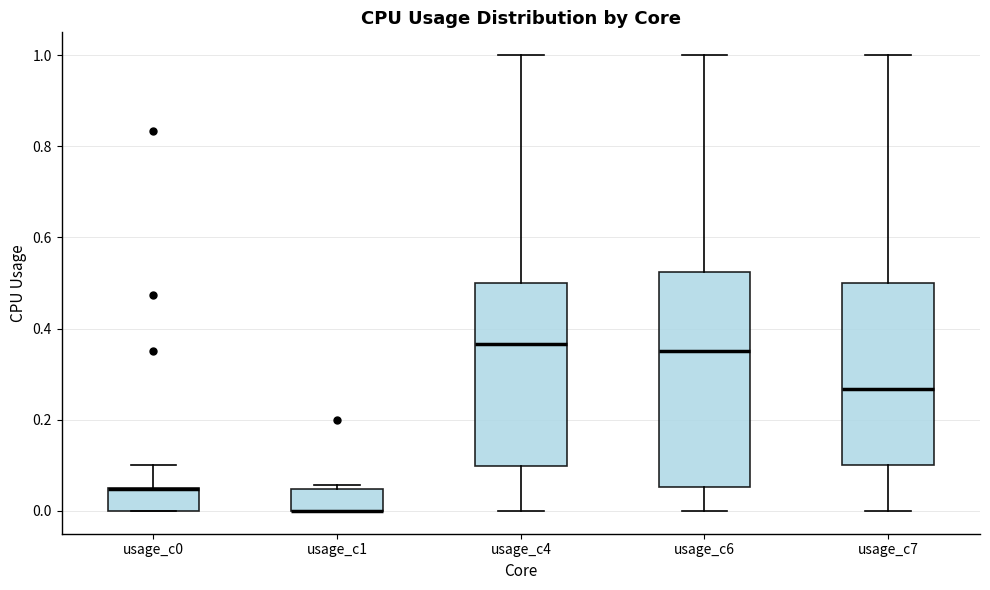

Reading left to right, read every box against the y-axis: the position of its median line, the range the box covers, and the ends of its whiskers. The values are not printed on the chart, so give them approximately, as read against the axis.

usage_c0: median 0.04 (drawn on the box's upper edge), box 0.00 to 0.06, whiskers 0.00 to 0.10
usage_c1: median 0.00 (drawn on the box's lower edge), box 0.00 to 0.04, whiskers 0.00 to 0.06
usage_c4: median 0.36, box 0.10 to 0.50, whiskers 0.00 to 1.00
usage_c6: median 0.36, box 0.06 to 0.52, whiskers 0.00 to 1.00
usage_c7: median 0.26, box 0.10 to 0.50, whiskers 0.00 to 1.00